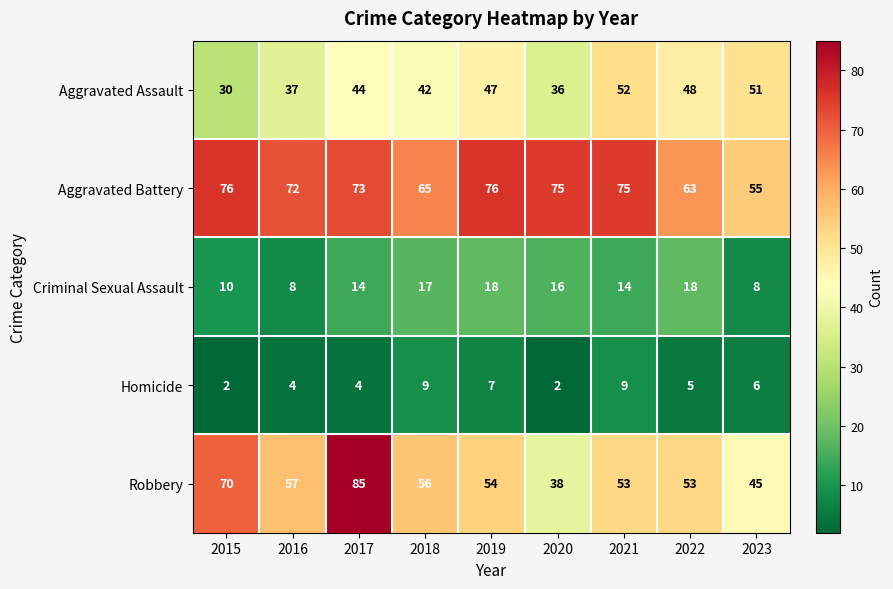

Read the Criminal Sexual Assault value at 2017.

14